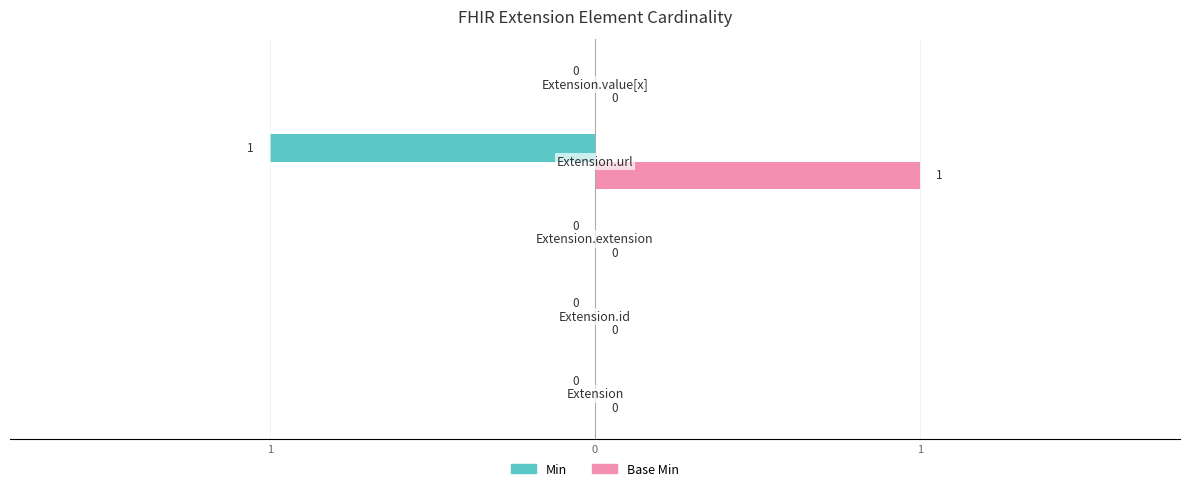

List the series in order of their peak value, lowest first.

Min, Base Min